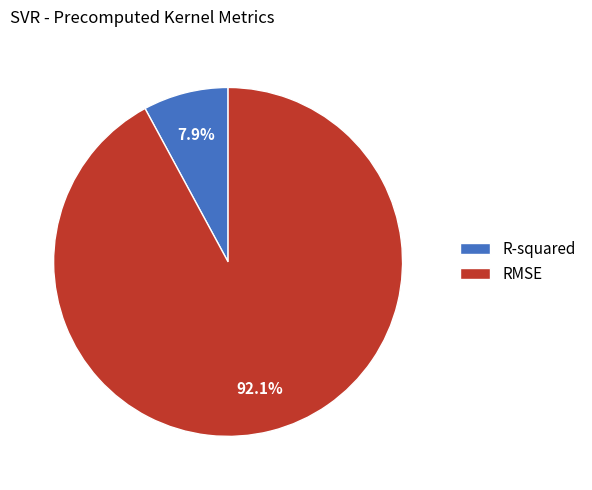

Approximately how many times larger is the value at R-squared compared to RMSE?

0.1